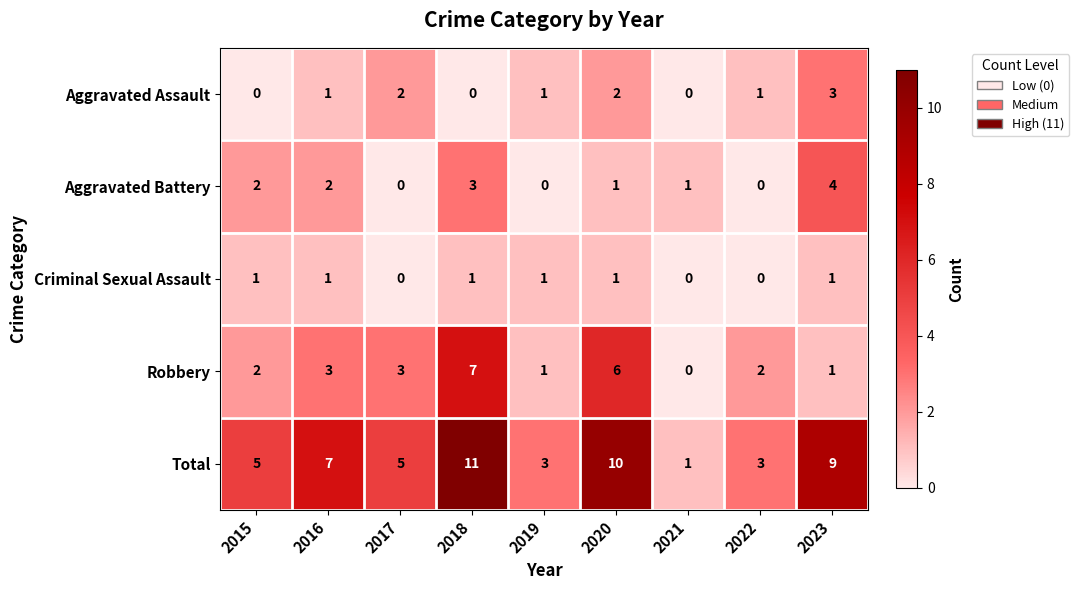

What is the difference between the maximum and minimum values in the Aggravated Assault series?

3